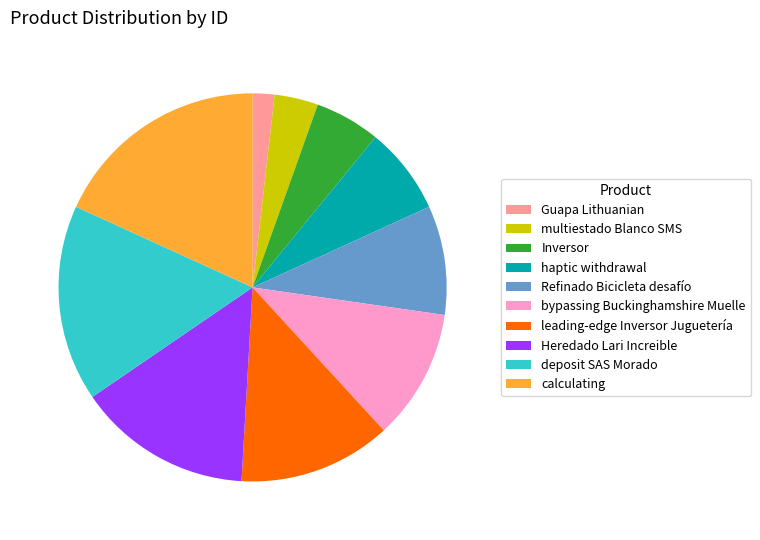

Is the sum of leading-edge Inversor Juguetería and calculating greater than half?

No